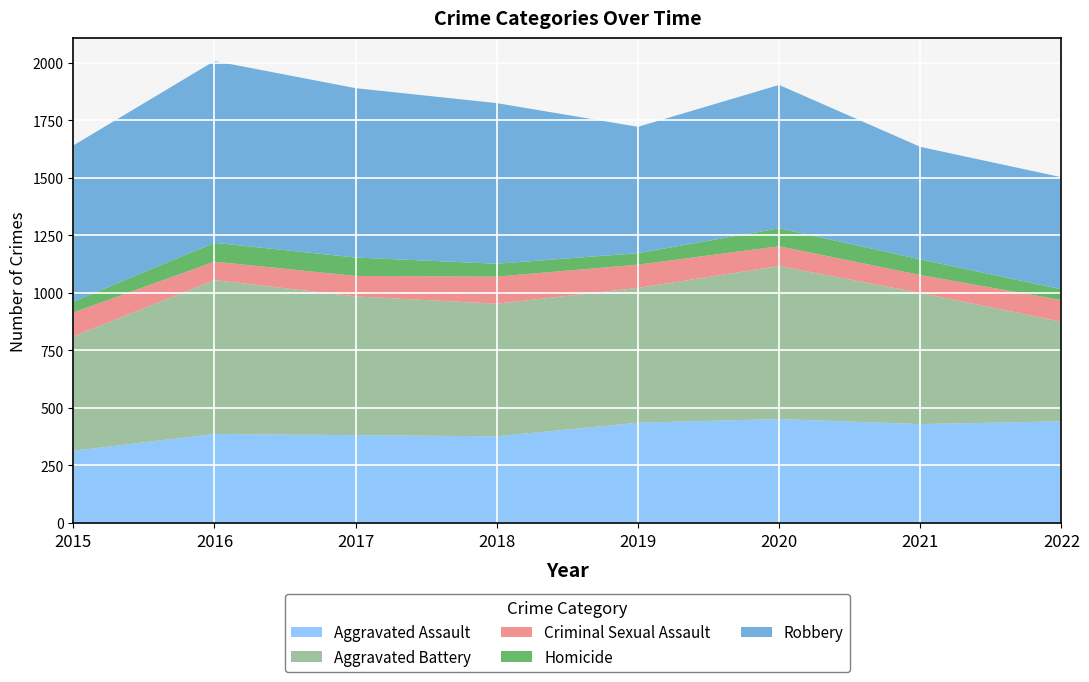

Reading right to left, list all the values displayed in this chart.

Aggravated Assault: 2022=441	2021=429	2020=451	2019=435	2018=376	2017=381	2016=386	2015=313
Aggravated Battery: 2022=433	2021=570	2020=665	2019=586	2018=576	2017=603	2016=669	2015=497
Criminal Sexual Assault: 2022=94	2021=78	2020=86	2019=101	2018=118	2017=89	2016=80	2015=104
Homicide: 2022=47	2021=68	2020=78	2019=50	2018=56	2017=80	2016=82	2015=47
Robbery: 2022=487	2021=489	2020=623	2019=549	2018=698	2017=736	2016=790	2015=679